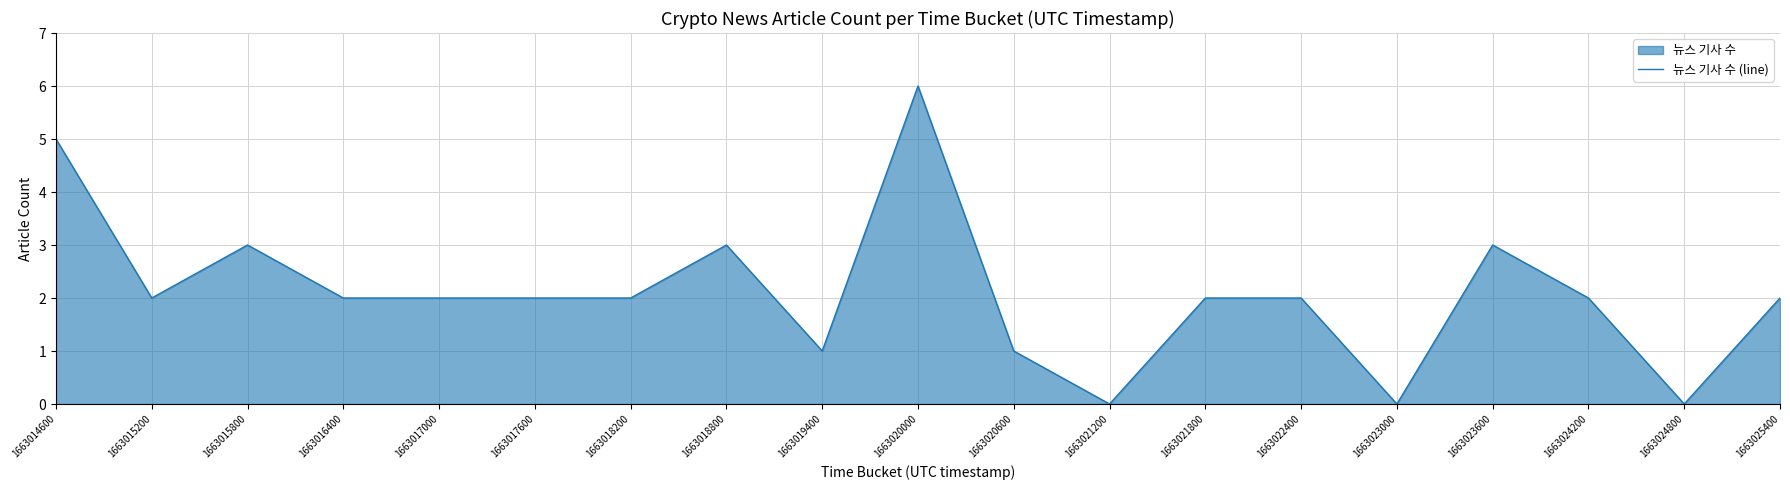

Reading left to right, list all the values displayed in this chart.

5	2	3	2	2	2	2	3	1	6	1	0	2	2	0	3	2	0	2